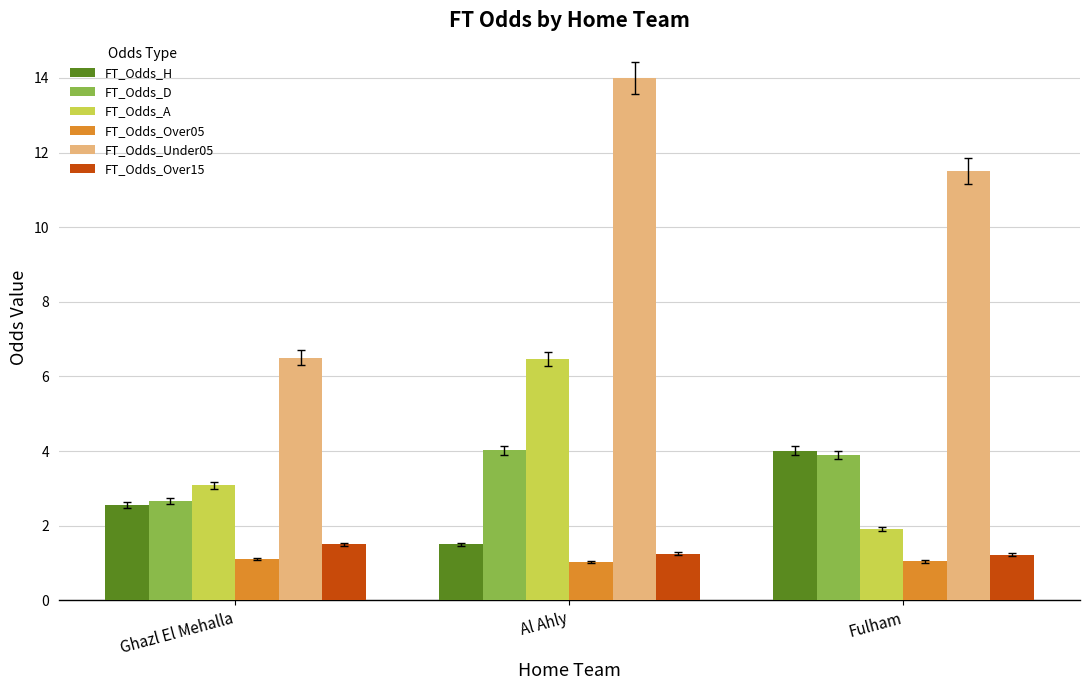

At which label is FT_Odds_Under05 closest to 10?

Fulham